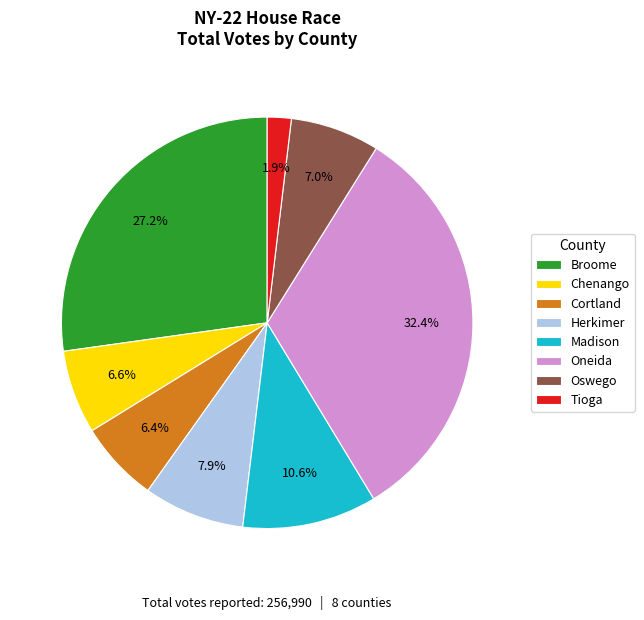

True or false: Cortland accounts for 6% of the total.

True